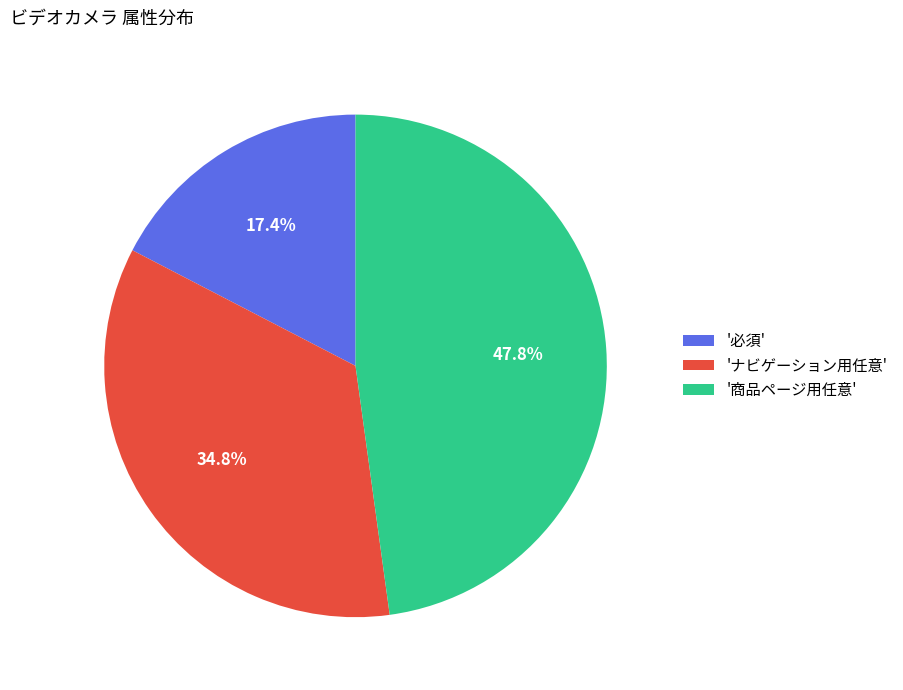

What percentage is NOT represented by '商品ページ用任意'?

52.2%